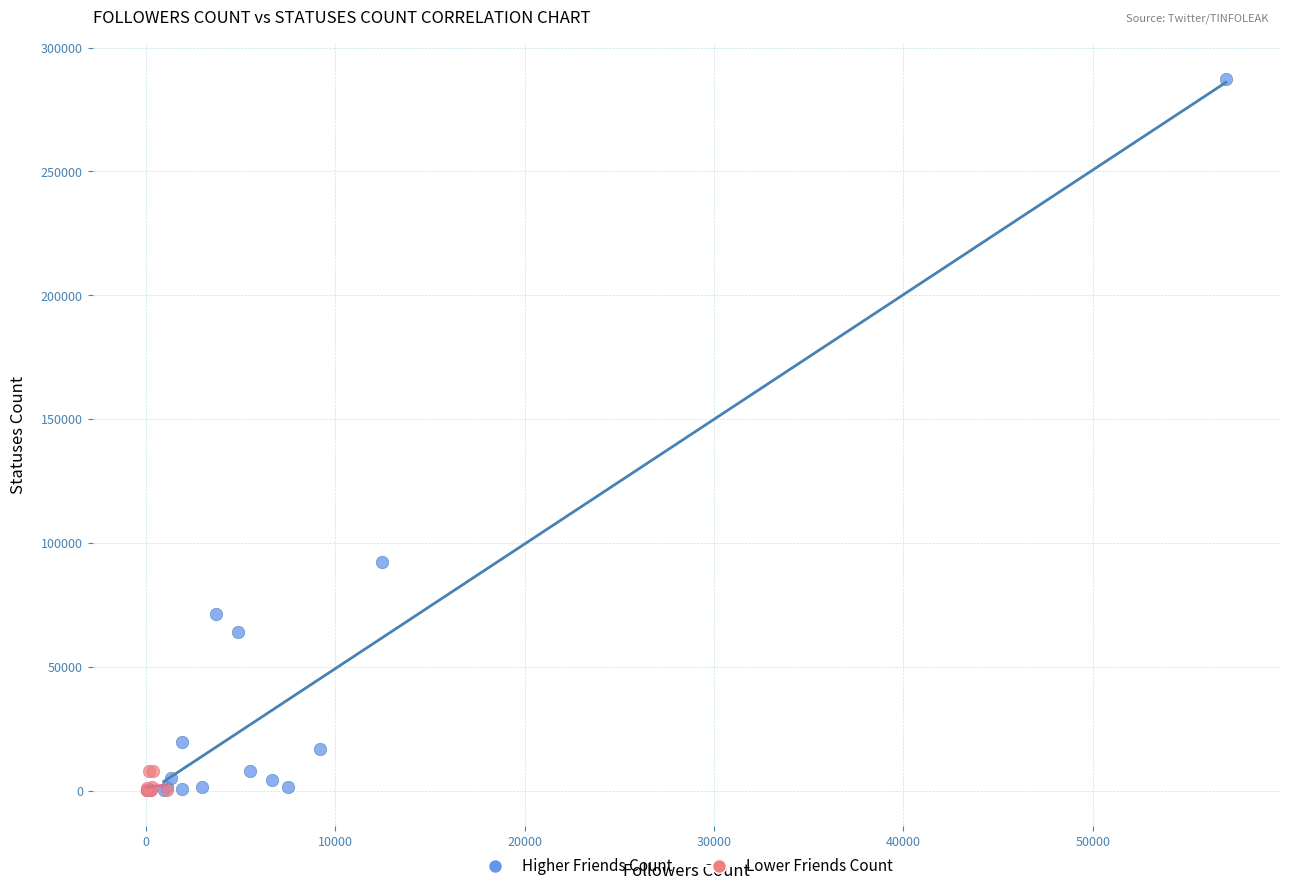

Which series reaches the maximum Y coordinate?

Higher Friends Count